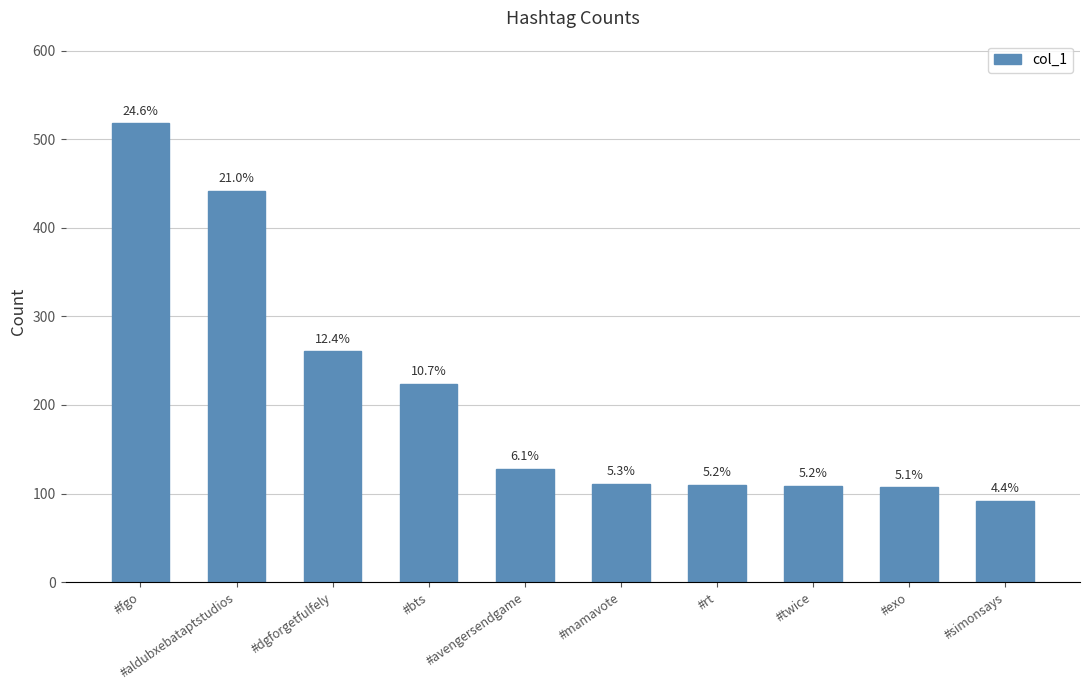

Reading right to left, what are all the values shown in this chart?

#simonsays=92	#exo=107	#twice=109	#rt=110	#mamavote=111	#avengersendgame=128	#bts=224	#dgforgetfulfely=261	#aldubxebataptstudios=442	#fgo=518